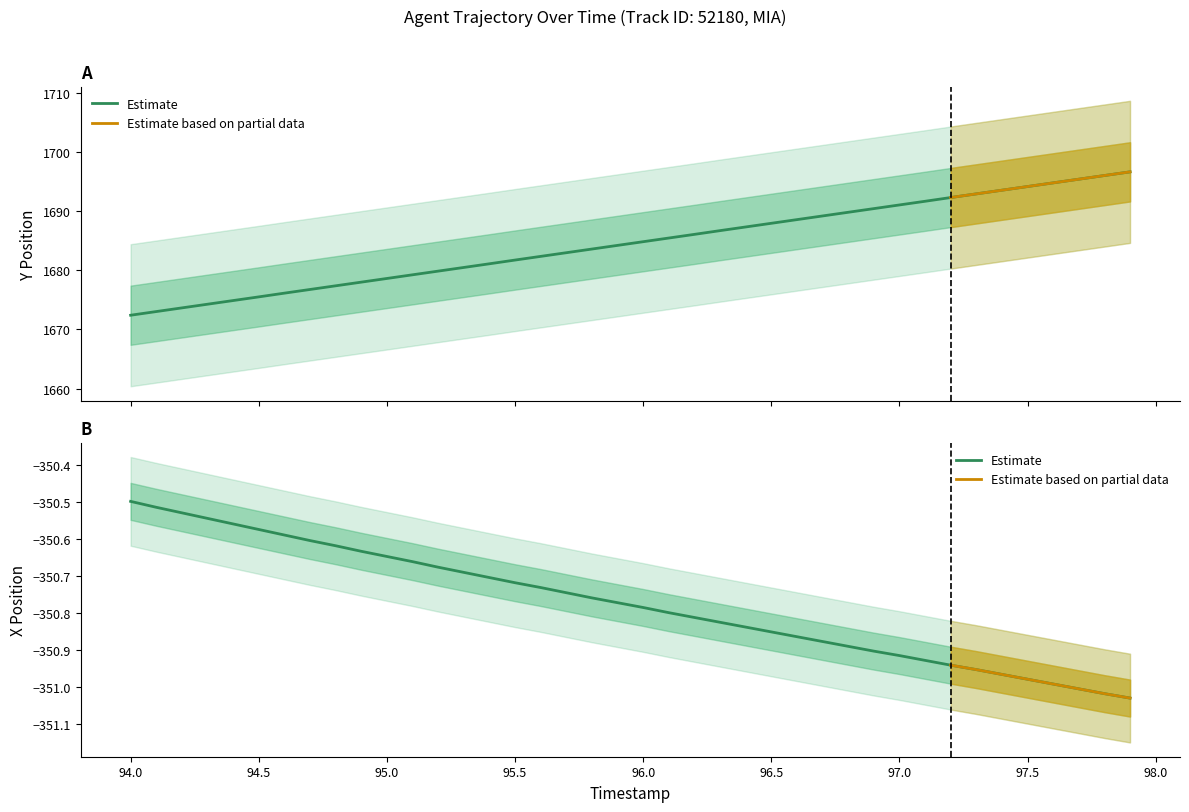

Read the Y value at 96.5.

1687.9